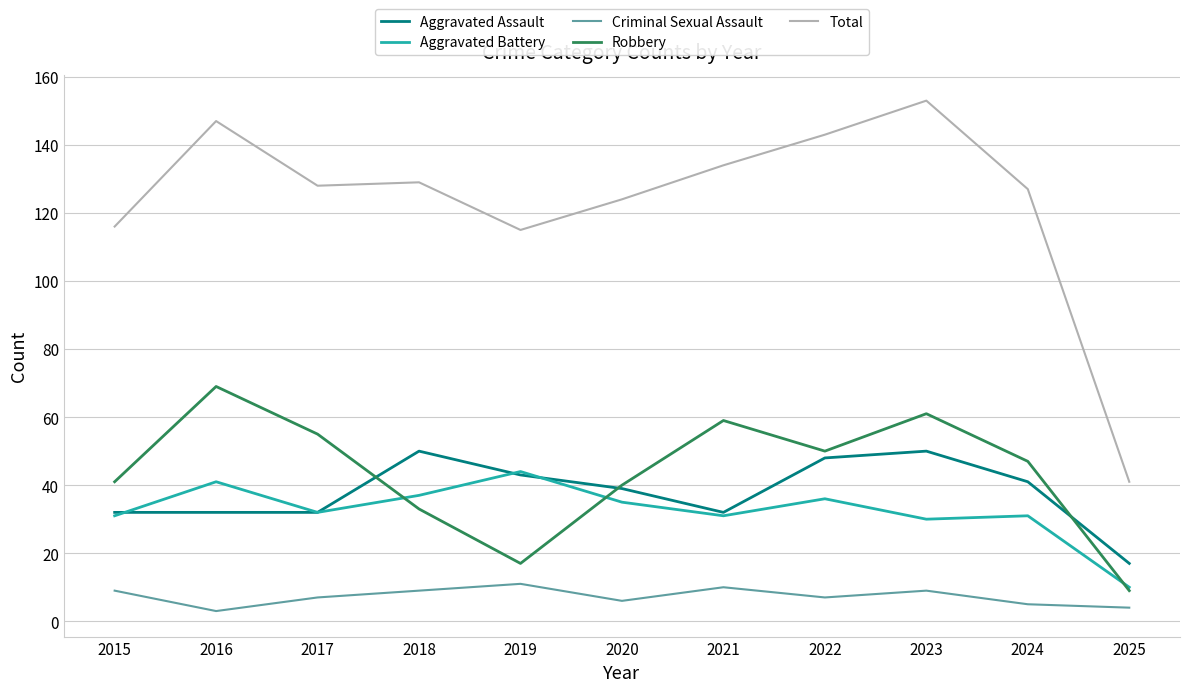

Rank the series by their maximum value, from lowest to highest.

Criminal Sexual Assault, Aggravated Battery, Aggravated Assault, Robbery, Total